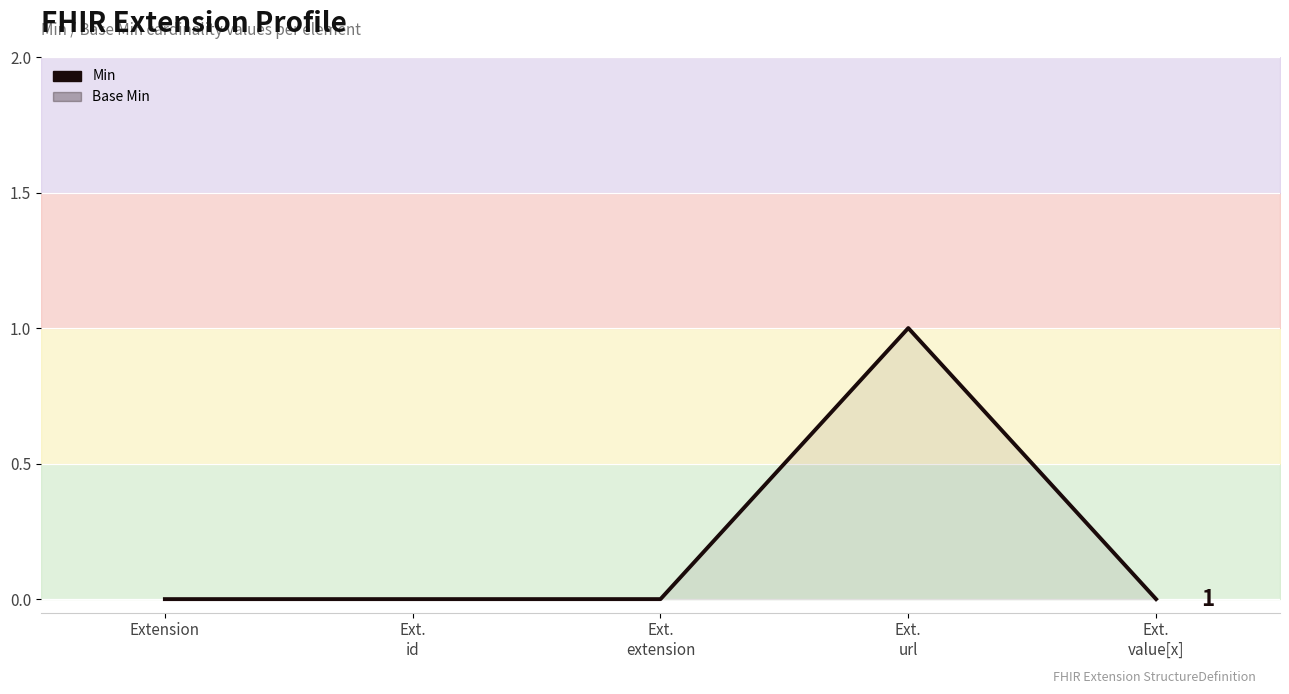

True or false: there are more than 2 points higher than both neighbors.

False